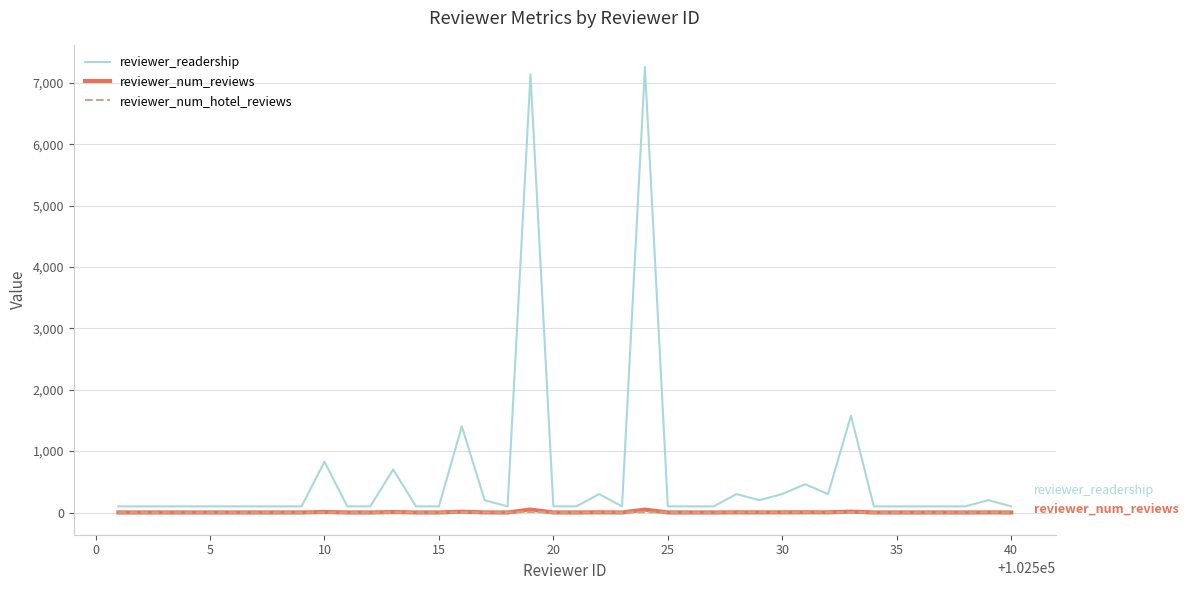

Which series has the largest range (max minus min)?

reviewer_readership